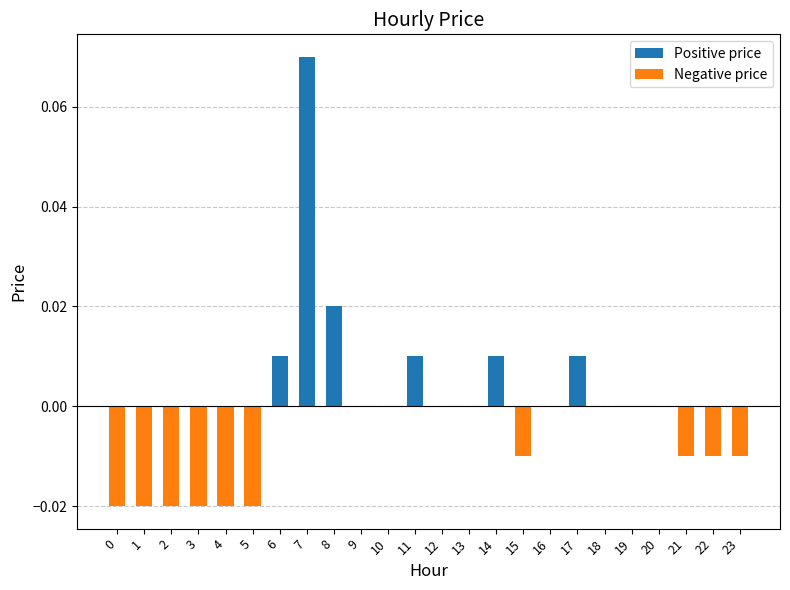

Which label corresponds to the largest value in the chart?

7